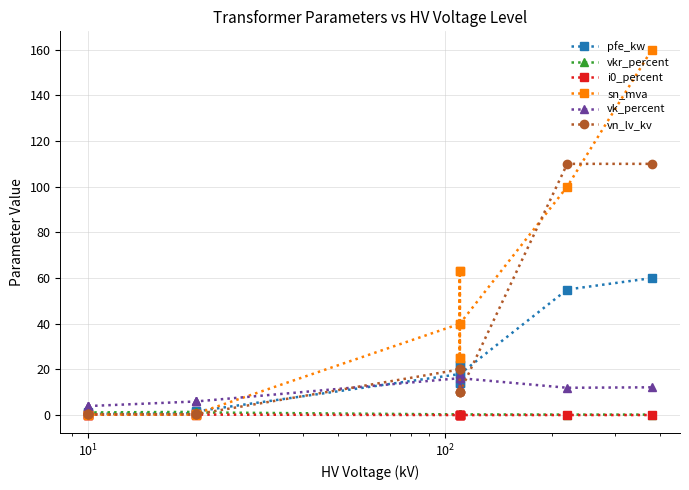

True or false: pfe_kw has a value of 0.5 at $\mathdefault{10^{-1}}$.

False